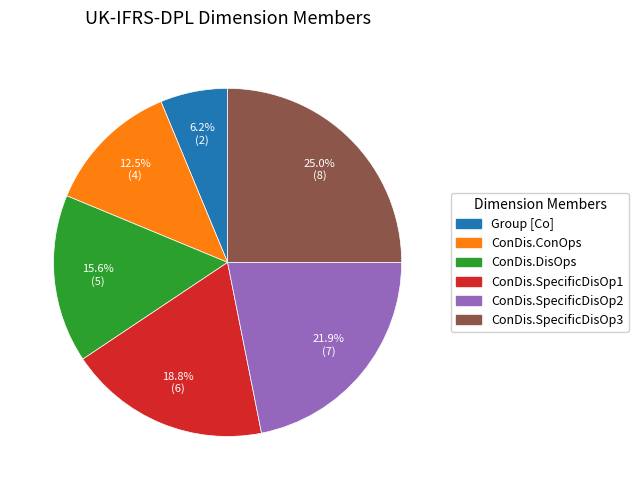

Does any single category account for the majority?

No